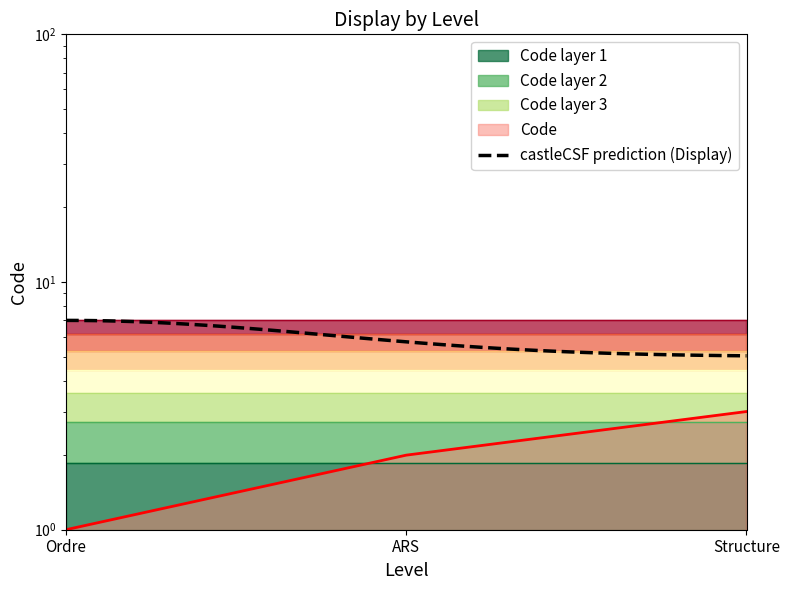

What is the ratio of the value at Ordre to the value at ARS?

0.5